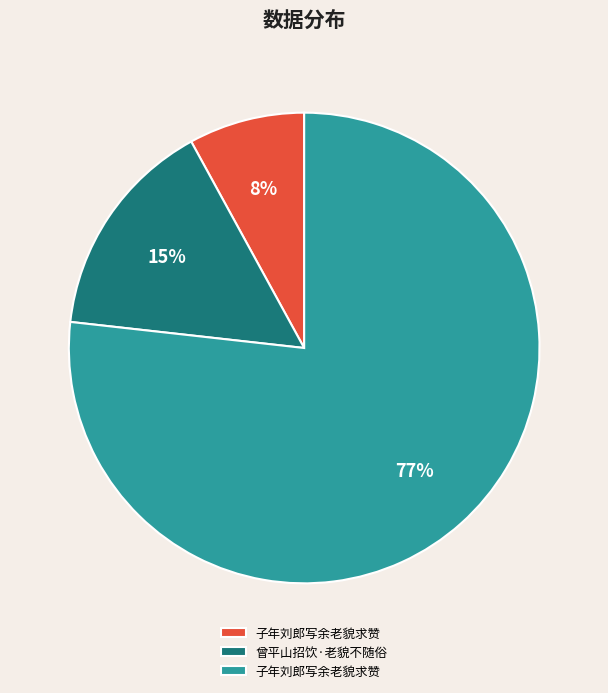

Is there any slice that represents more than half of the pie?

Yes